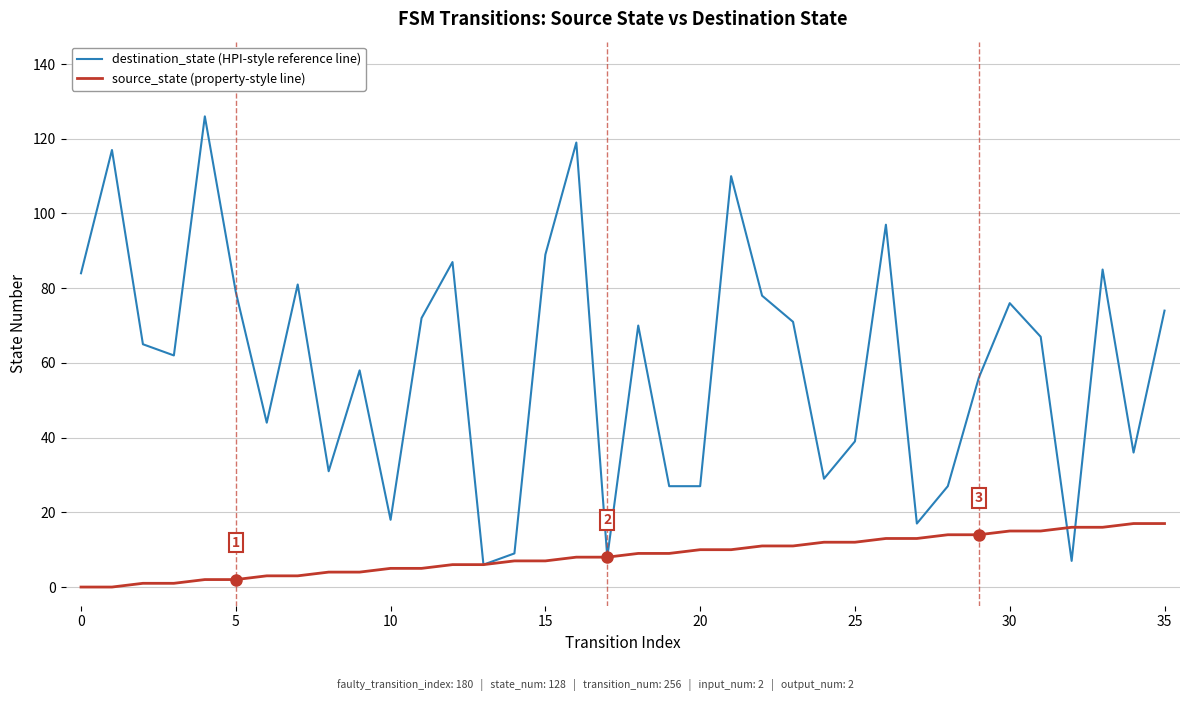

True or false: source_state (property-style line) and destination_state (HPI-style reference line) intersect in this chart.

True